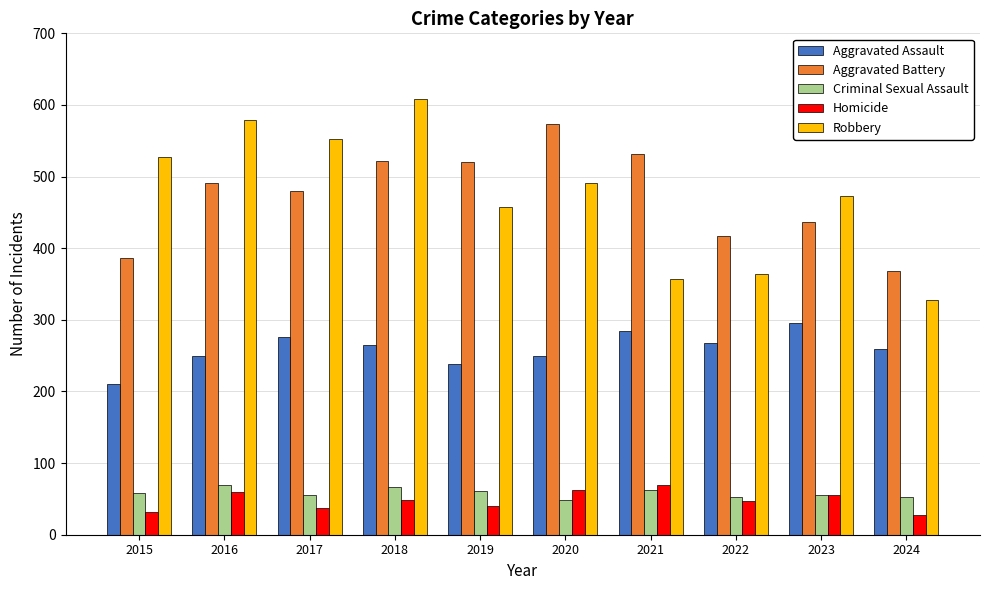

Does the chart contain stacked bars?

No